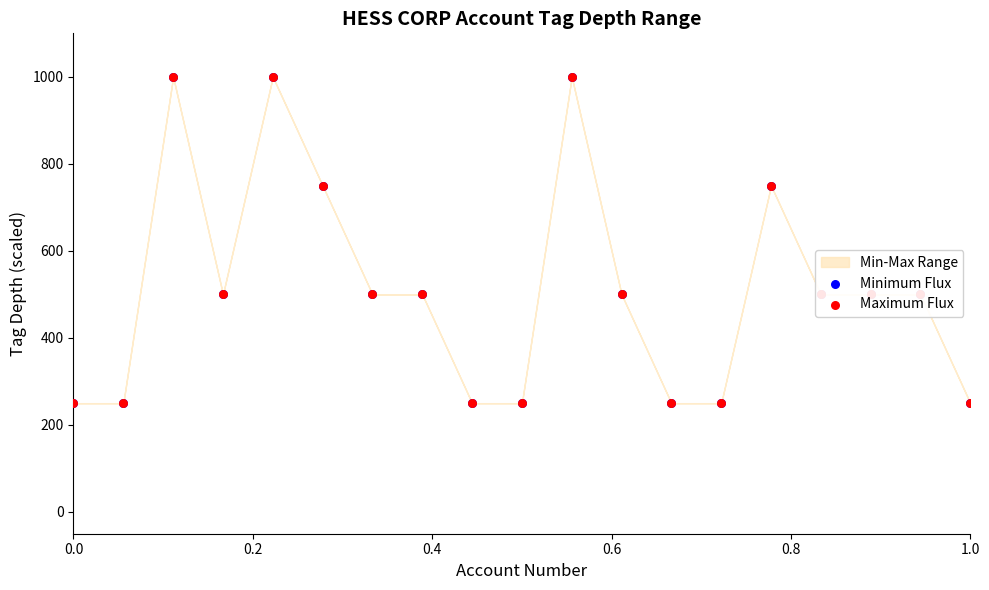

At how many categories does at least one series exceed 672?

5